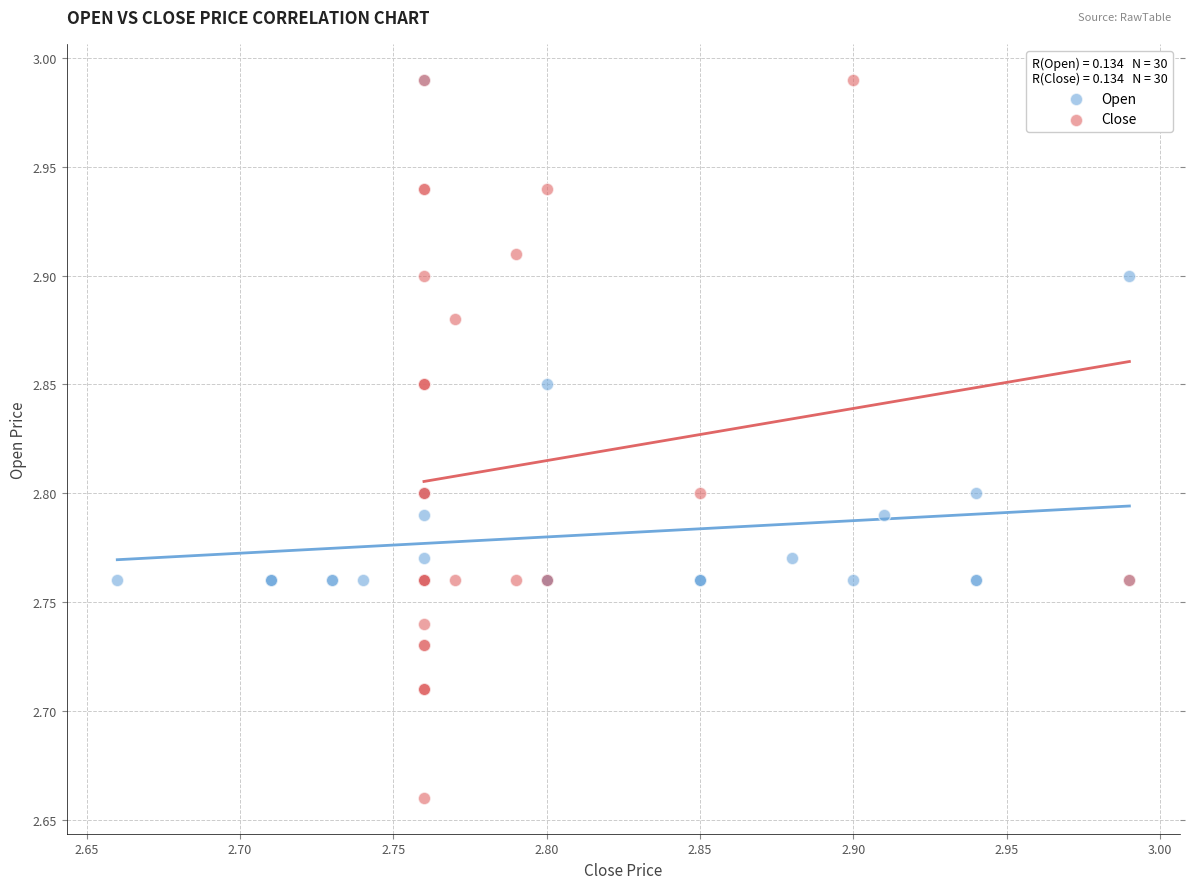

Which series has the widest spread of Y values?

Close